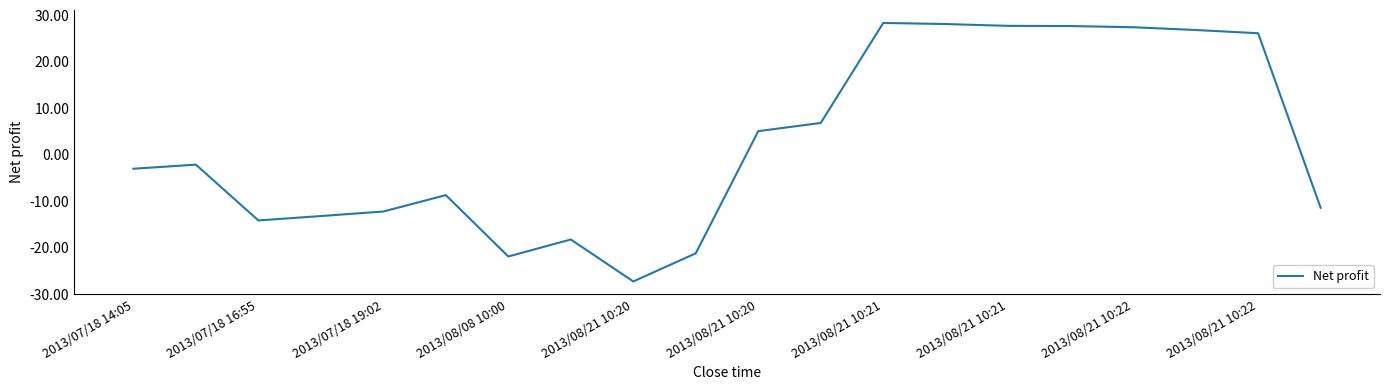

What is the difference between the maximum and minimum values?

55.6